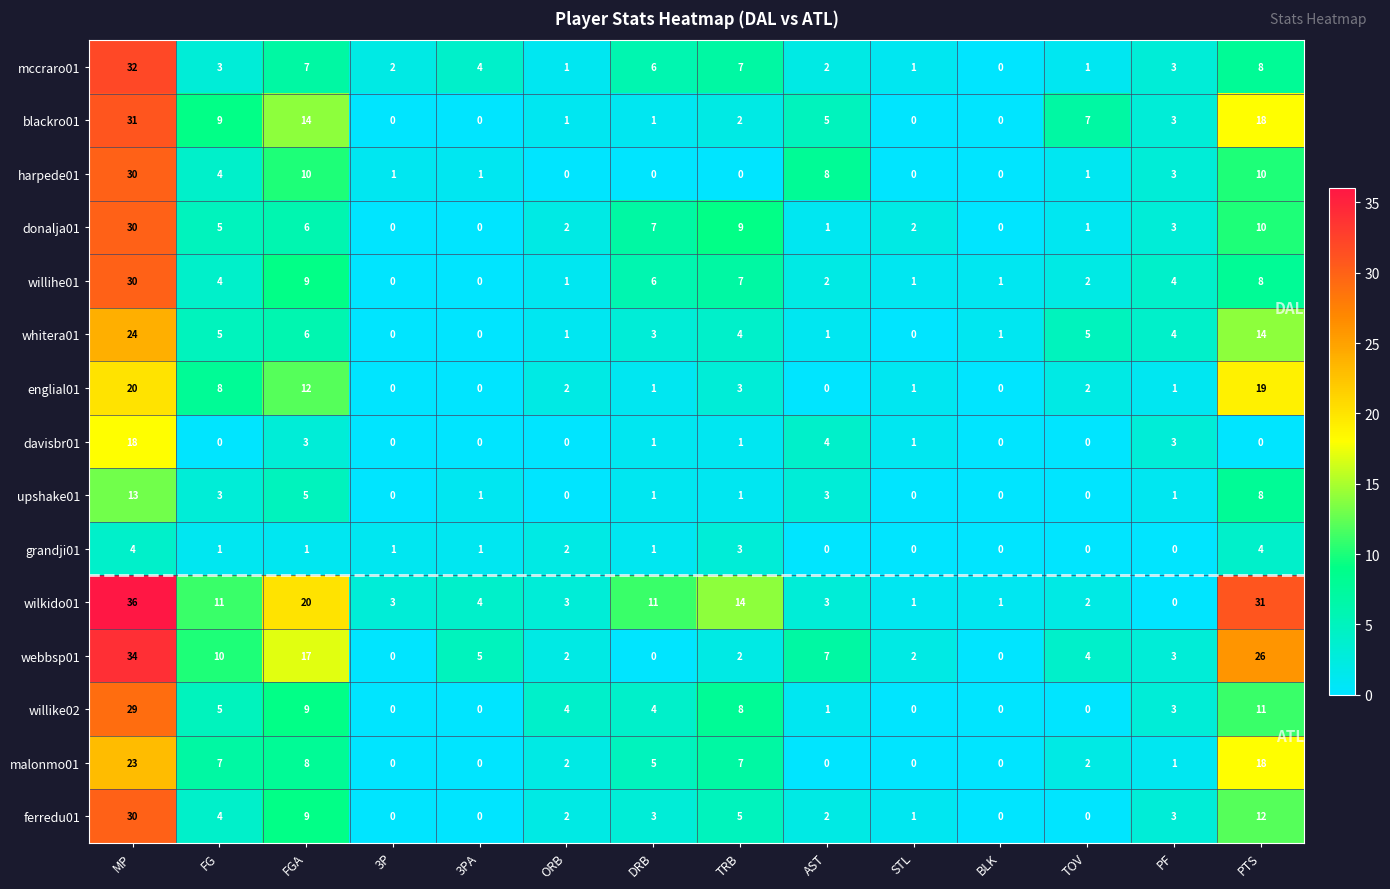

At which category does the chart reach its peak across all series?

MP